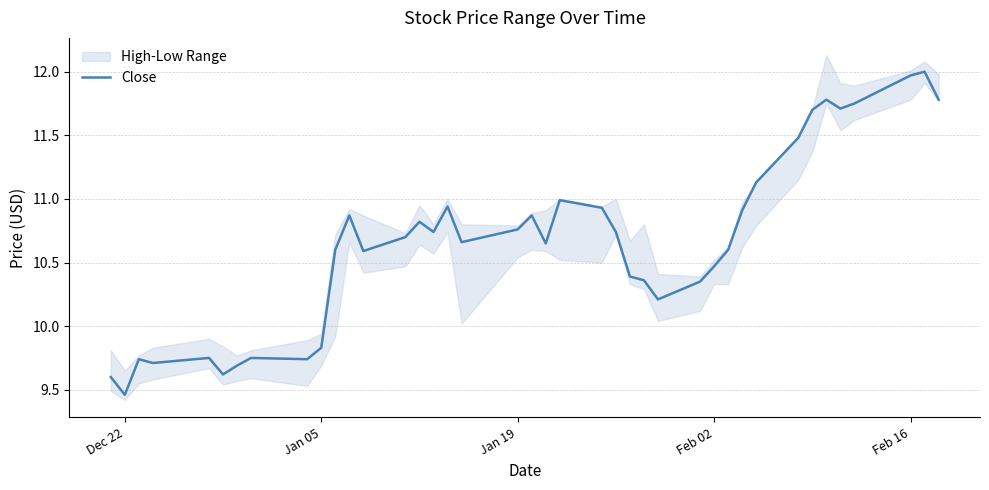

What is the sum of all values?

426.3